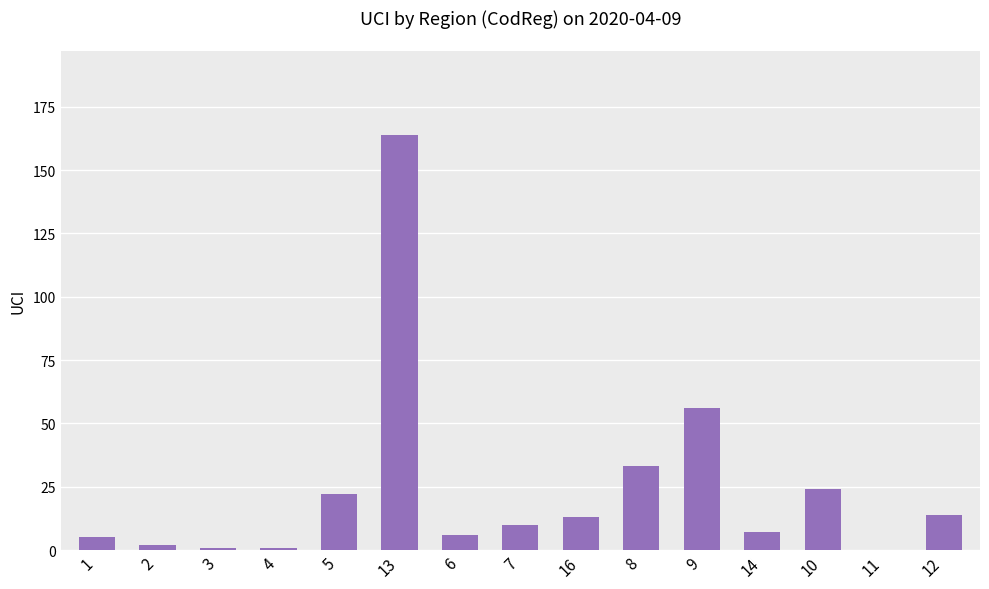

Are the bars horizontal?

No